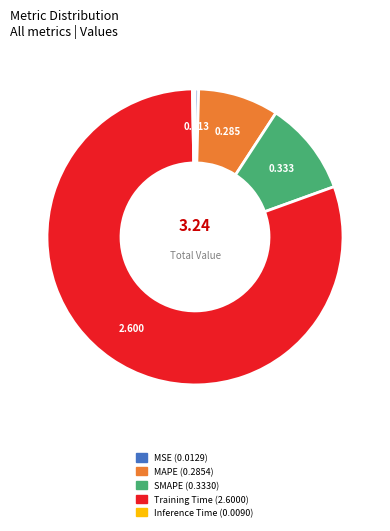

What is the largest slice in the pie chart?

Training Time